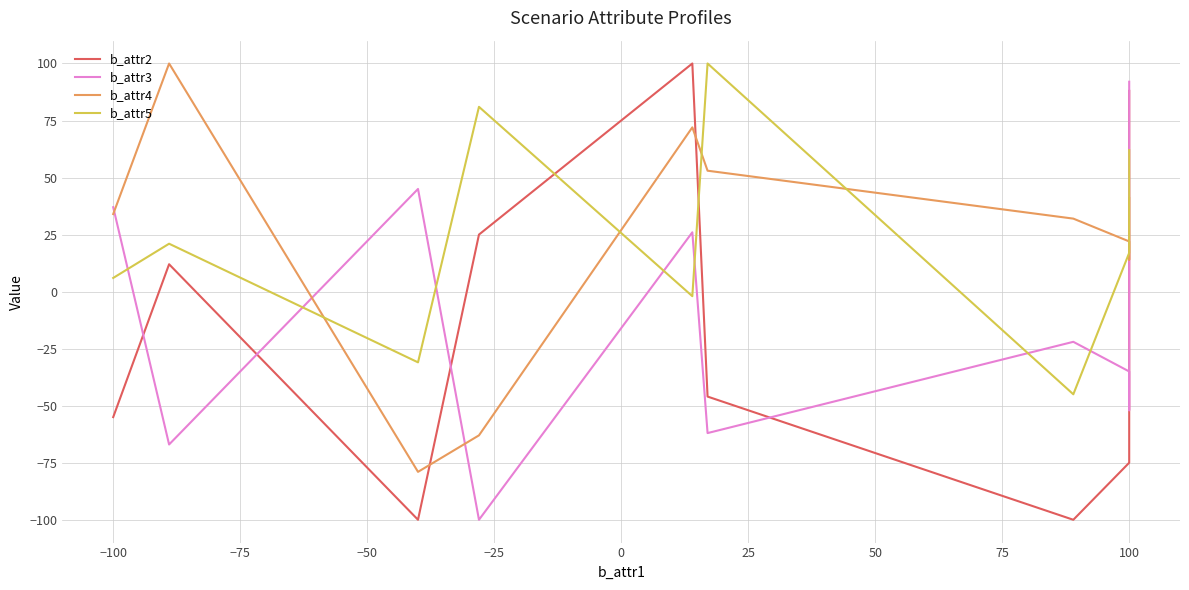

What position from the left is 0?

6